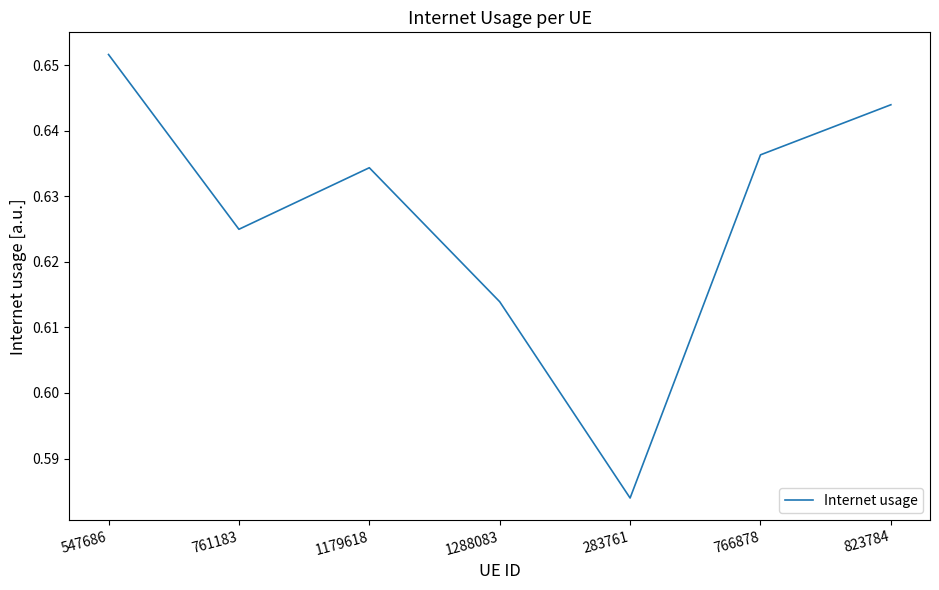

At which category does the chart reach its minimum across all series?

283761